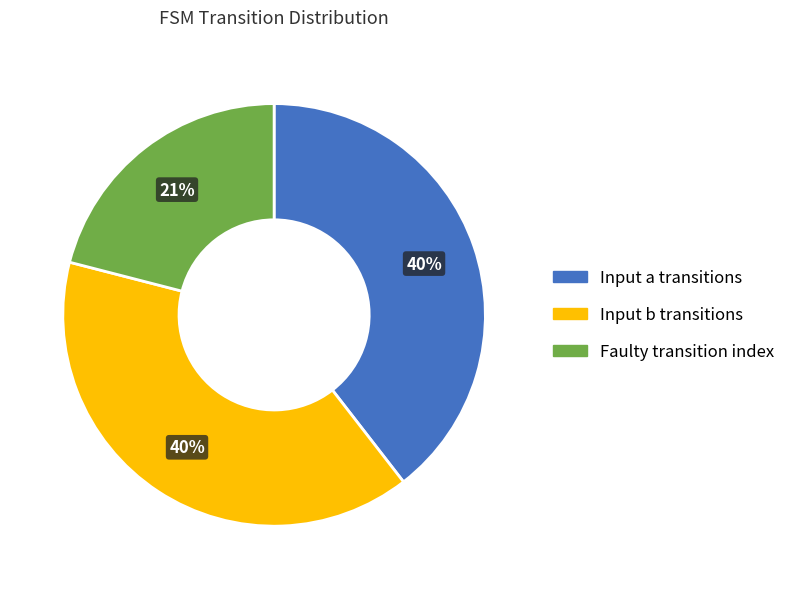

Approximately how many times larger is the value at Input a transitions compared to Faulty transition index?

1.9